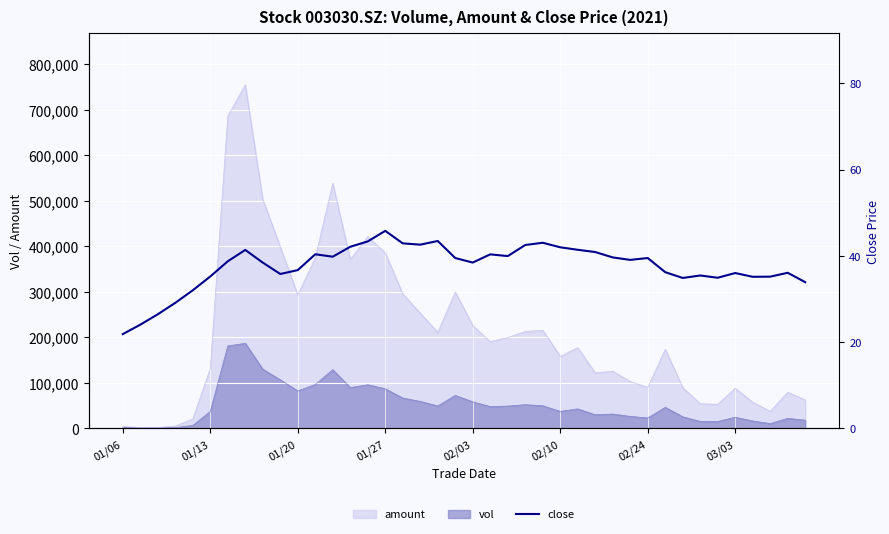

What position from the left is 23?

24